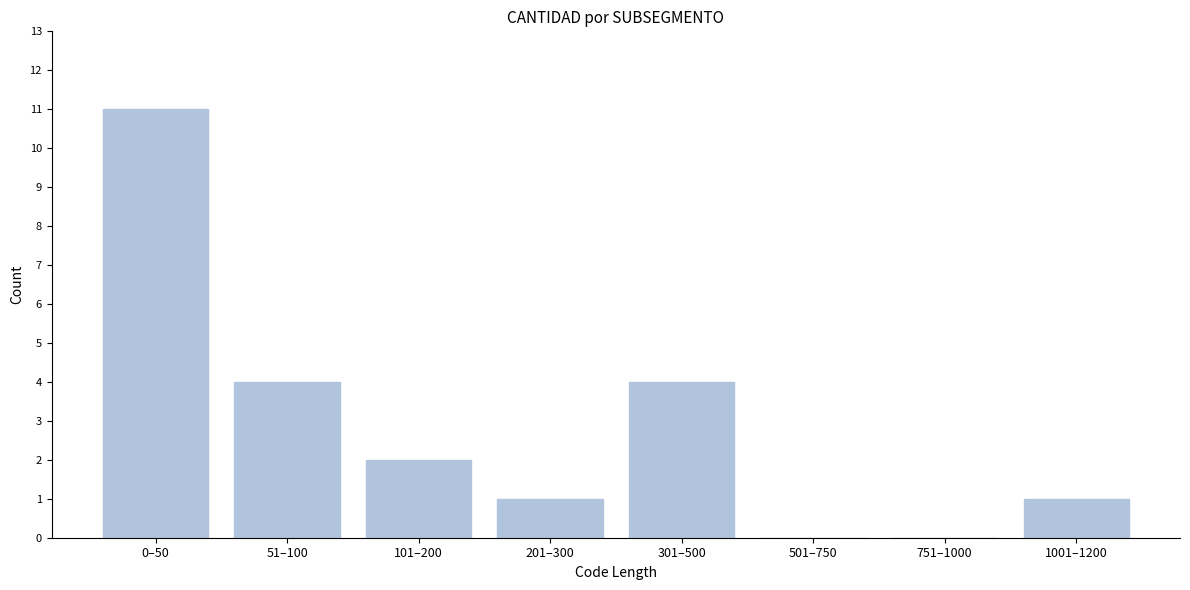

Reading left to right, what are all the values shown in this chart?

0–50=11	51–100=4	101–200=2	201–300=1	301–500=4	501–750=0	751–1000=0	1001–1200=1